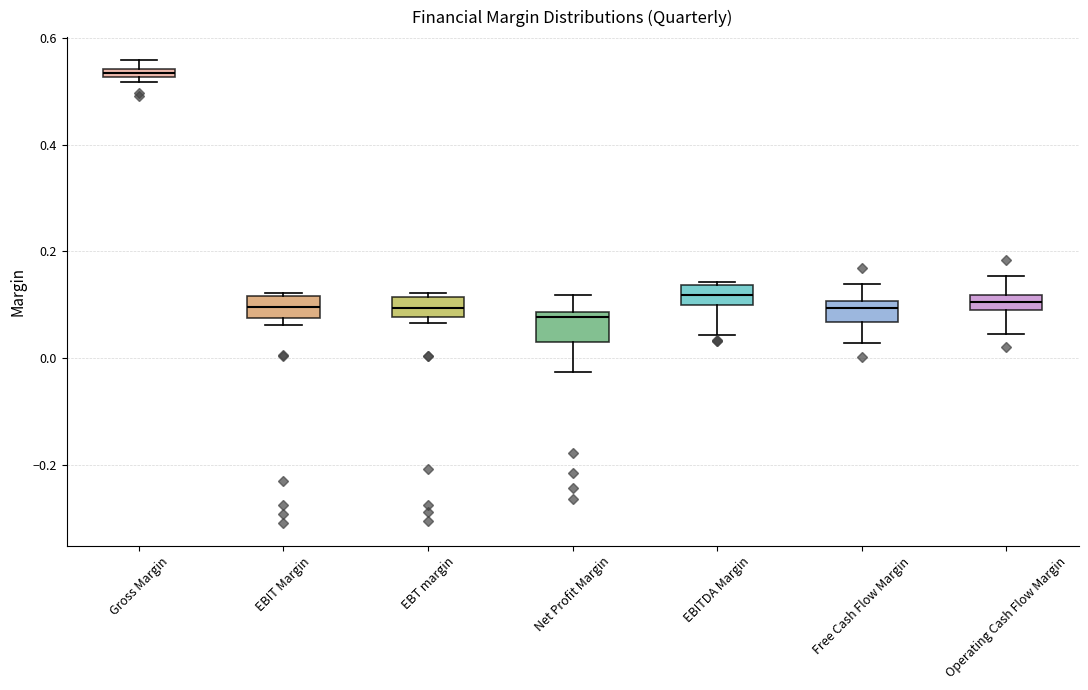

Where is the upper edge of the box for EBIT Margin on the y-axis? The values are not printed on the chart, so give them approximately, as read against the axis.

0.12